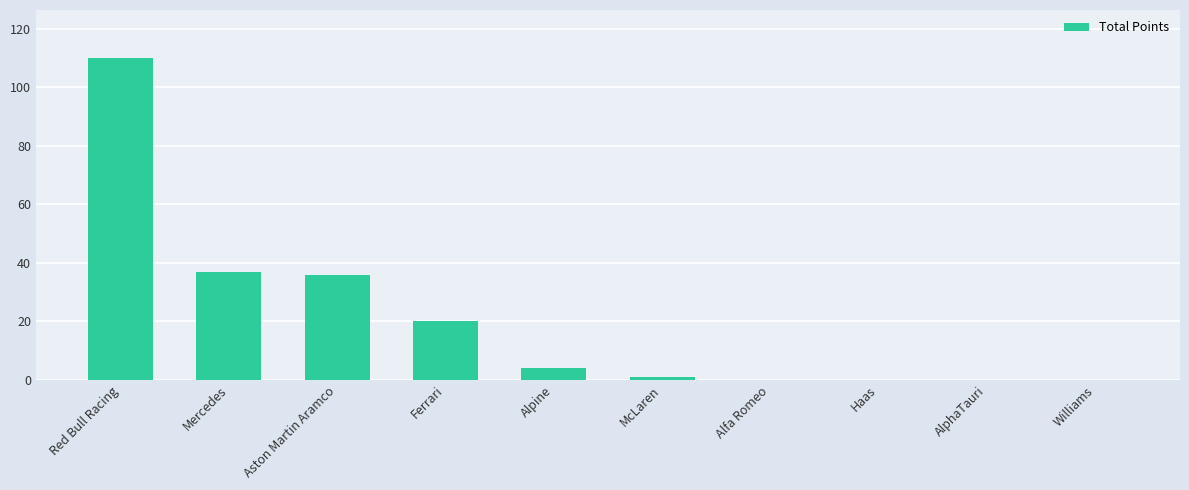

What is the sum of the values at Ferrari and Red Bull Racing?

130